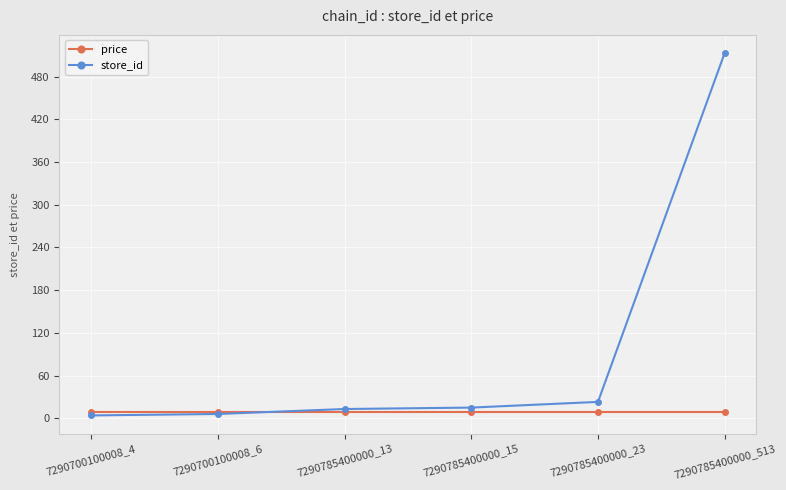

What is the value of the price point at the 6th from the left?

8.9